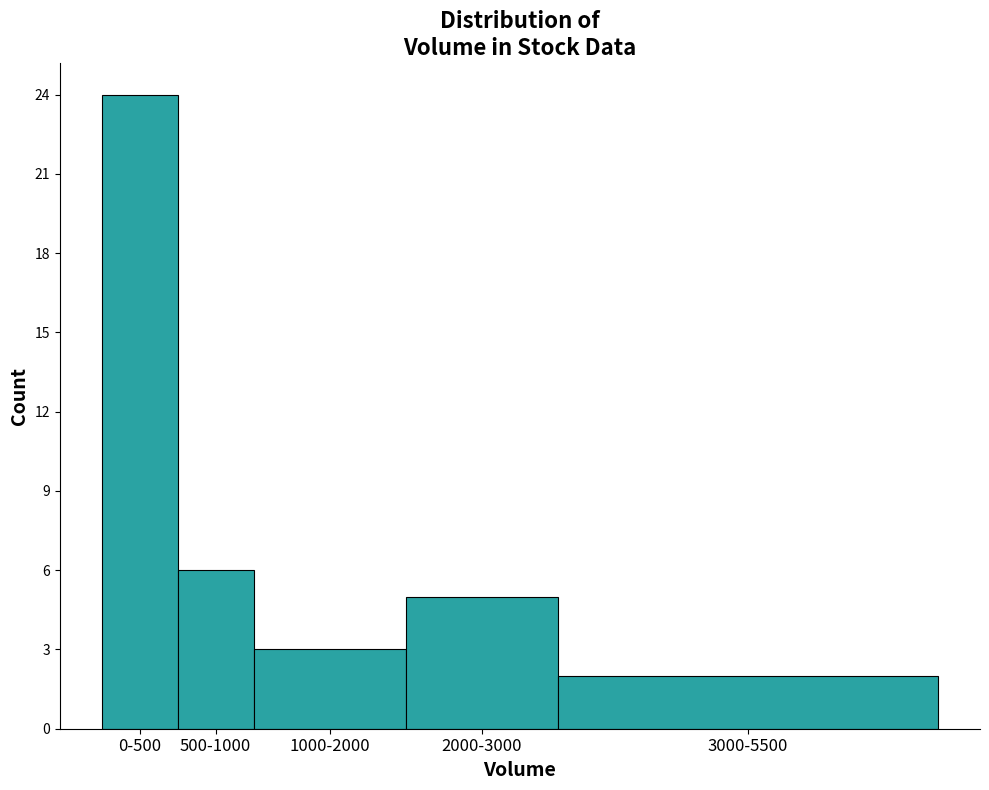

Reading right to left, extract all data points from this chart.

3000-5500=2	2000-3000=5	1000-2000=3	500-1000=6	0-500=24